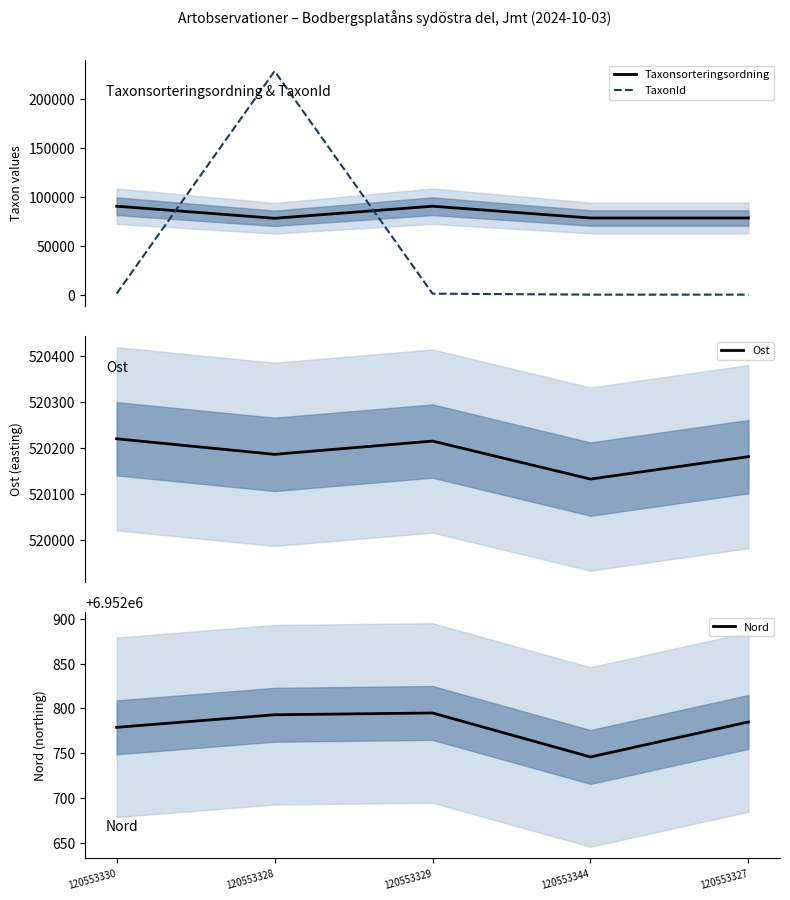

At how many categories does at least one series exceed 6847427?

5